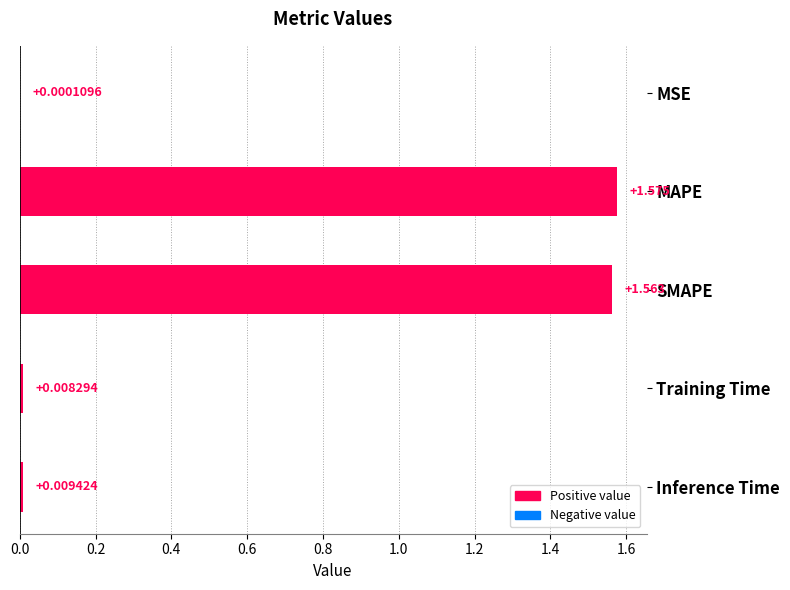

What is the sum of all values?

3.2